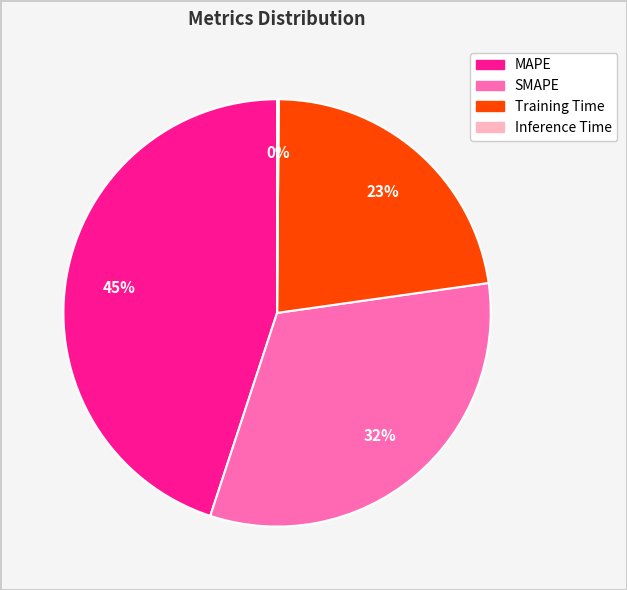

Is there a majority slice in this chart?

No